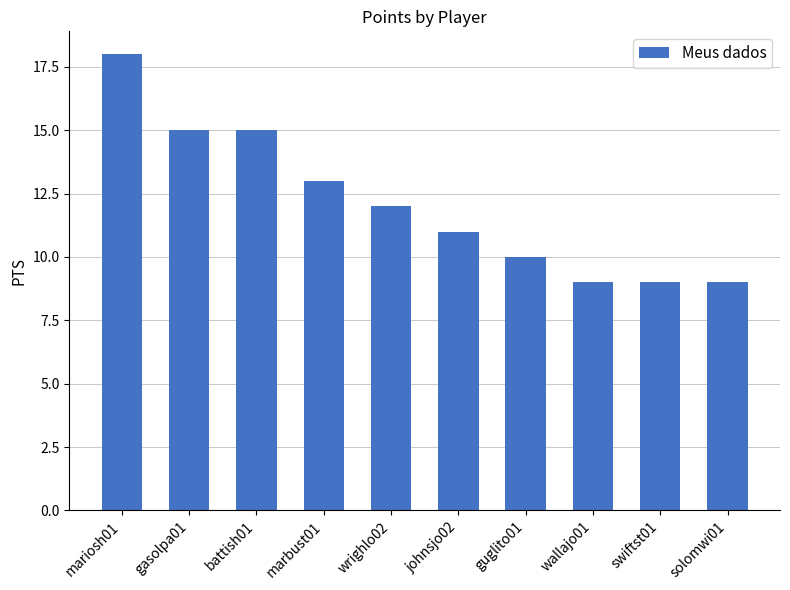

What is the maximum value shown in the chart?

18